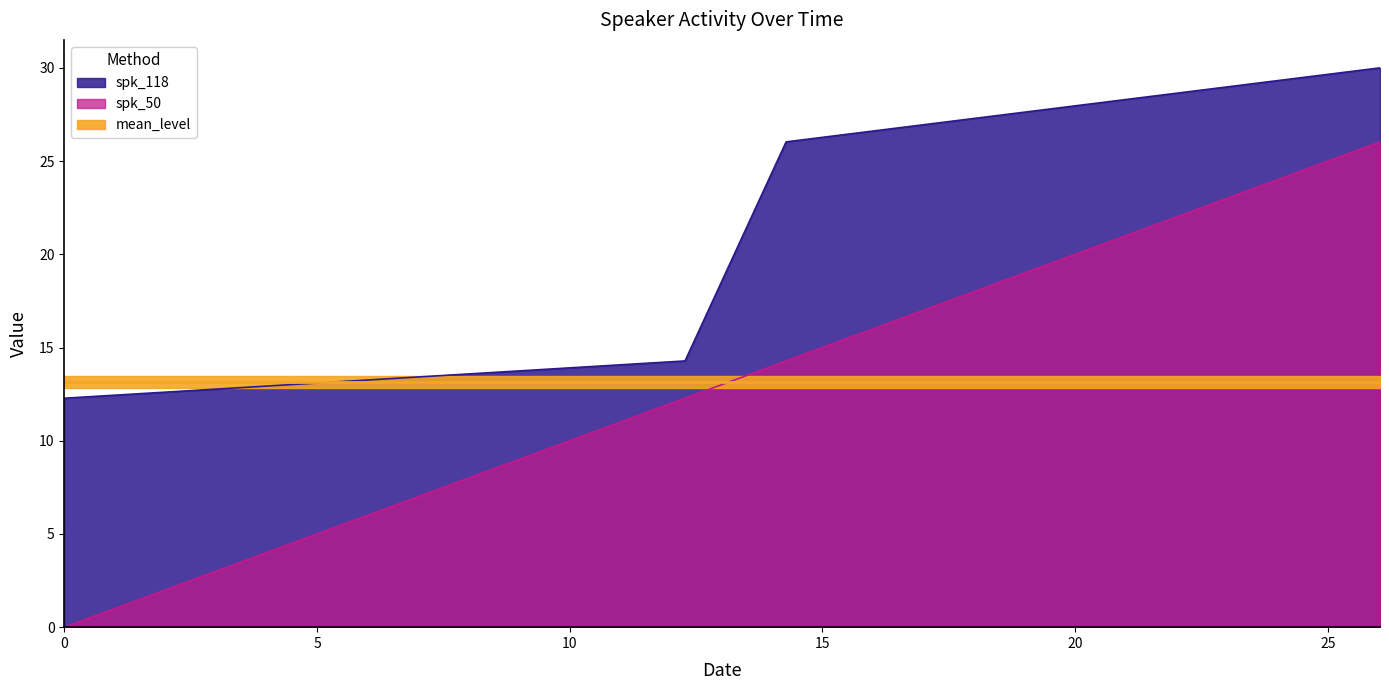

Which series has the largest range (max minus min)?

spk_50